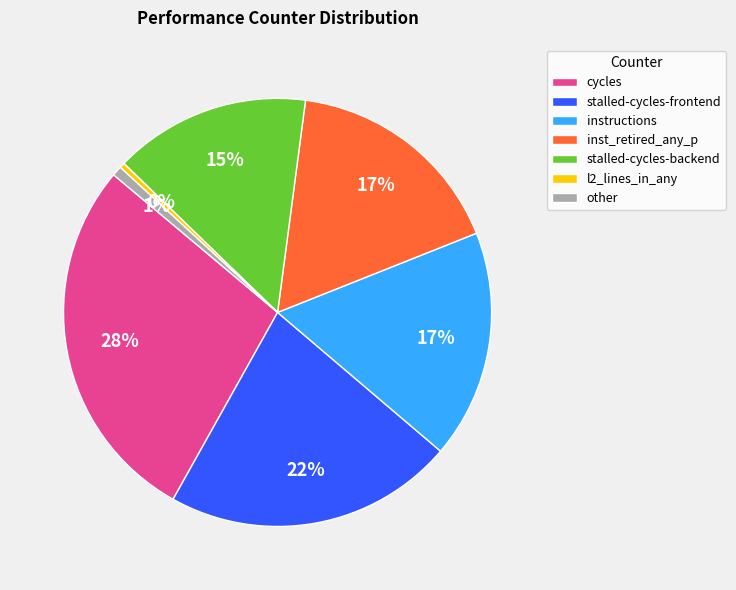

True or false: inst_retired_any_p accounts for 6% of the total.

False